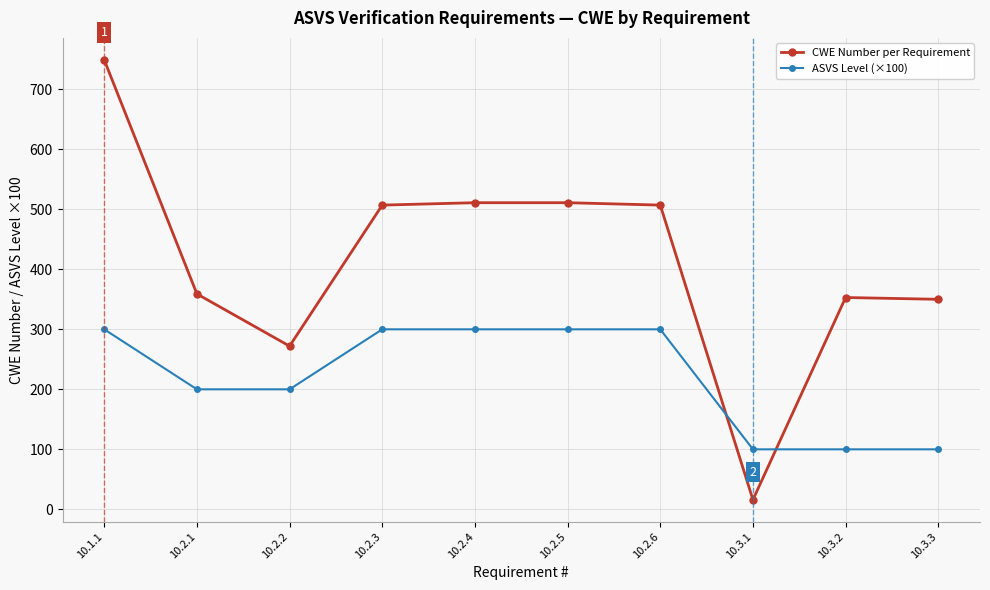

Does the chart have visible grid lines?

Yes